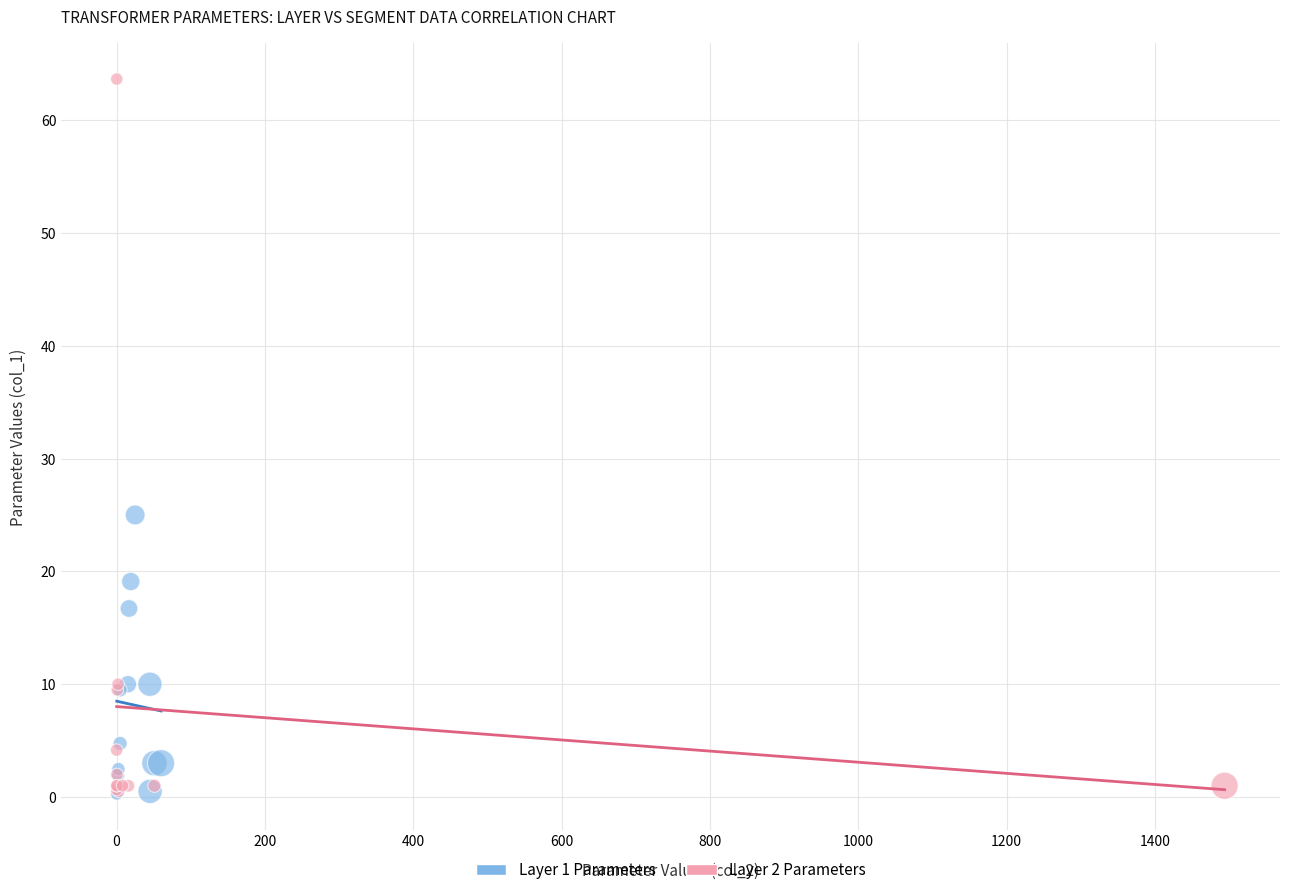

What are all the series names shown in the legend?

Layer 1 Parameters, Layer 2 Parameters